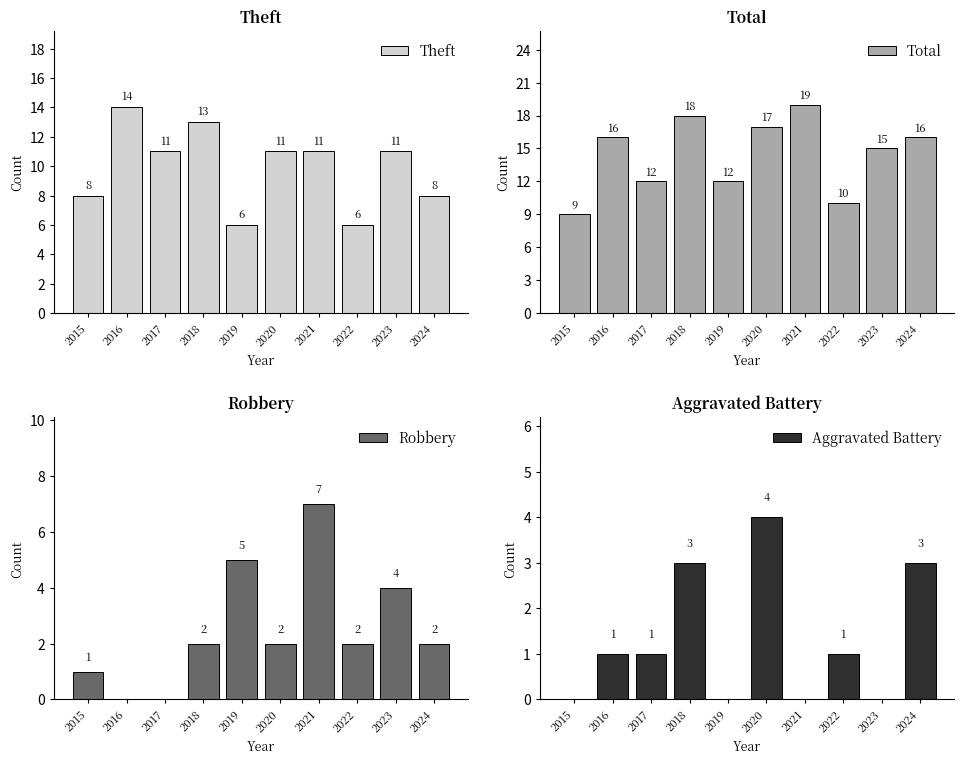

What are all the series names shown in the legend?

Theft, Total, Robbery, Aggravated Battery